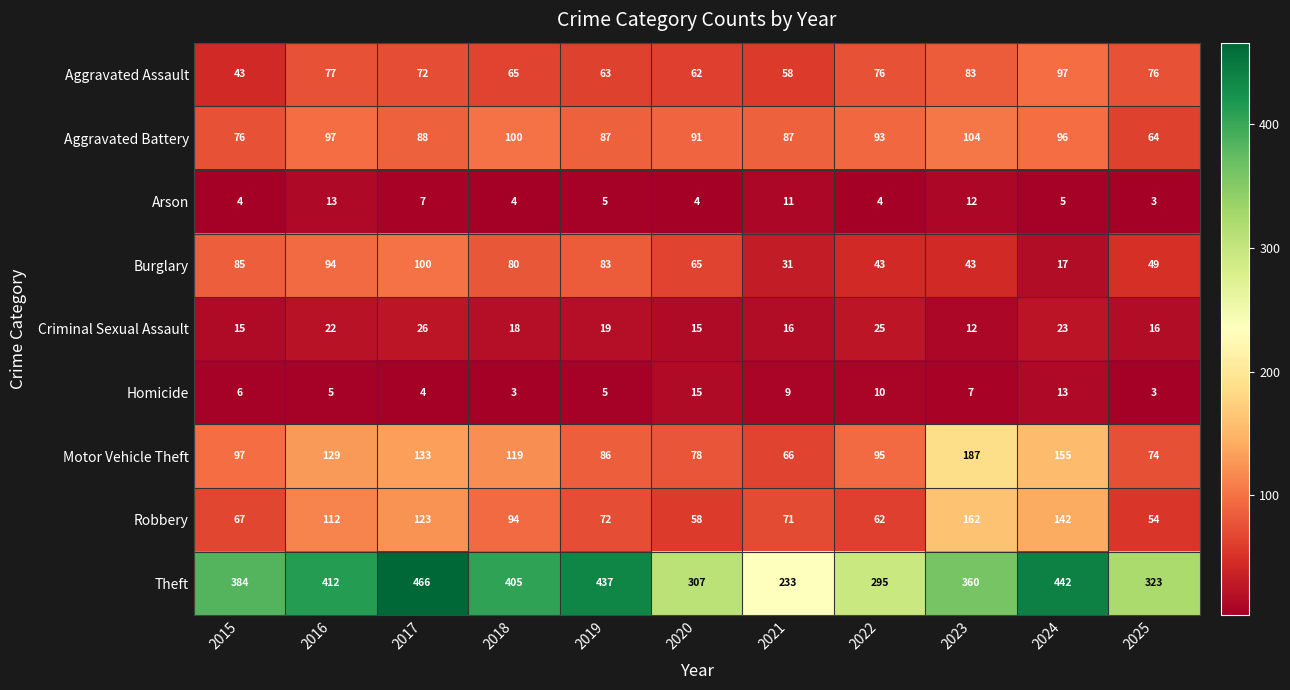

At how many categories does at least one series exceed 27?

11